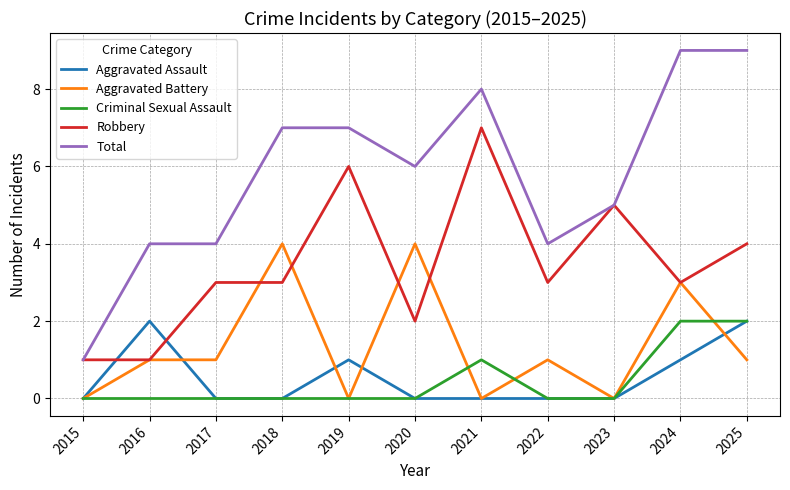

Is it true that Criminal Sexual Assault equals 1 at 2017?

False